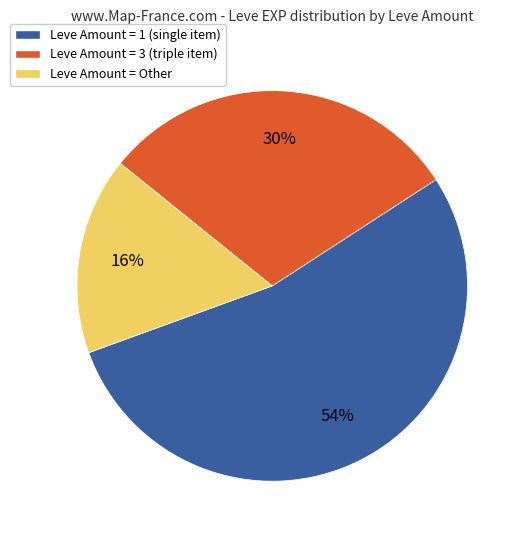

Approximately how many times larger is the value at Leve Amount = 1 (single item) compared to Leve Amount = 3 (triple item)?

1.8